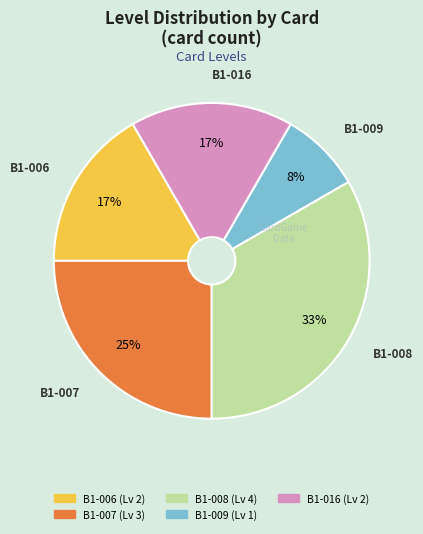

The B1-006 slice represents 10% of the pie. True or false?

False